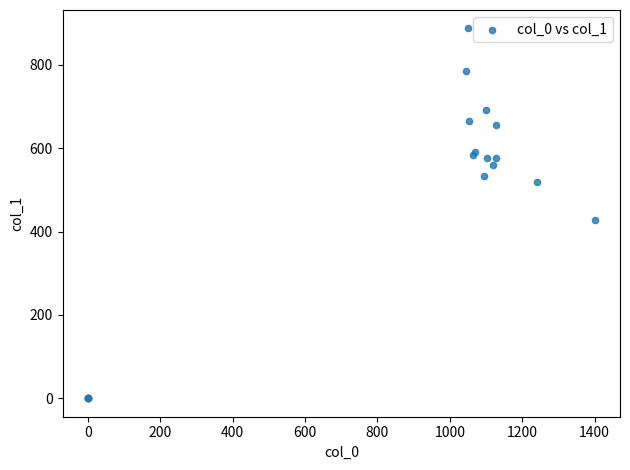

What Y value in the scatter plot is closest to 443?

428.6